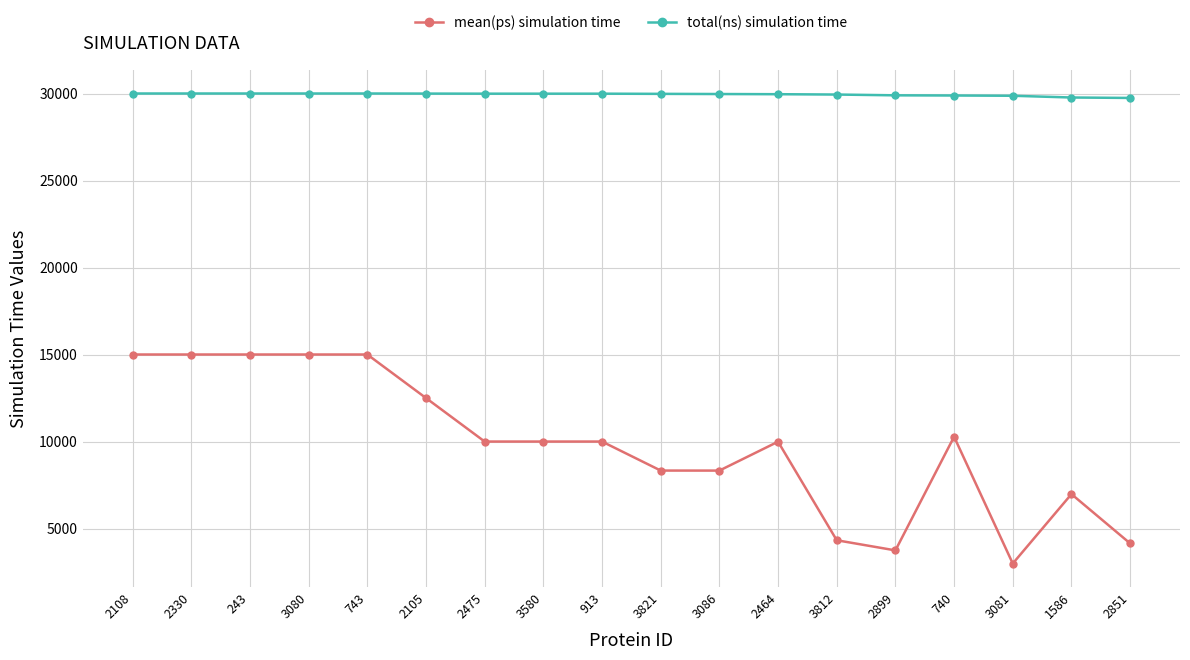

Is it true that mean(ps) simulation time equals 6977.0 at 1586?

True